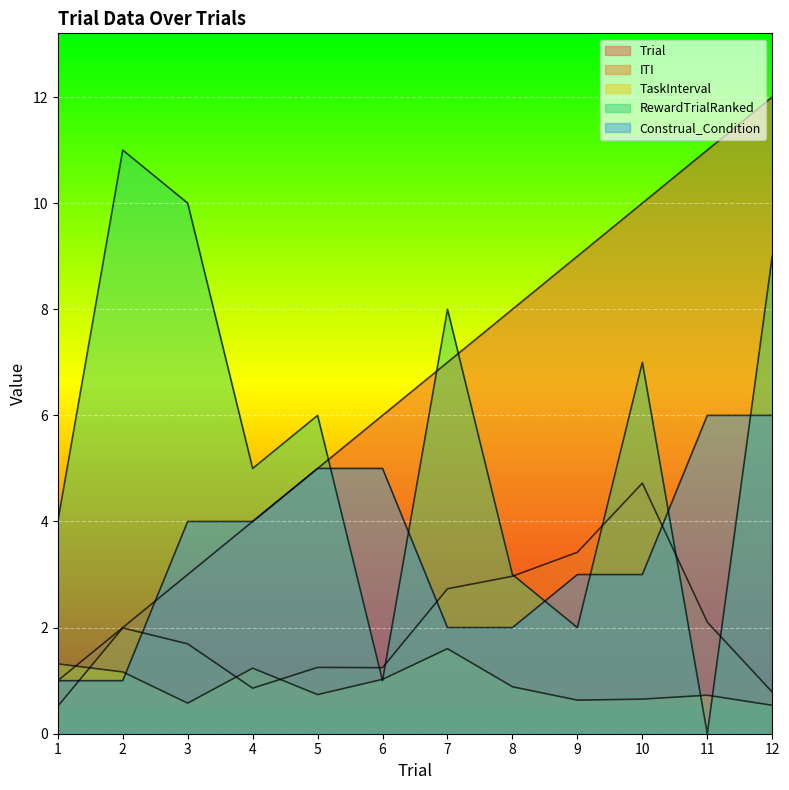

What is the average value of the RewardTrialRanked series?

5.5